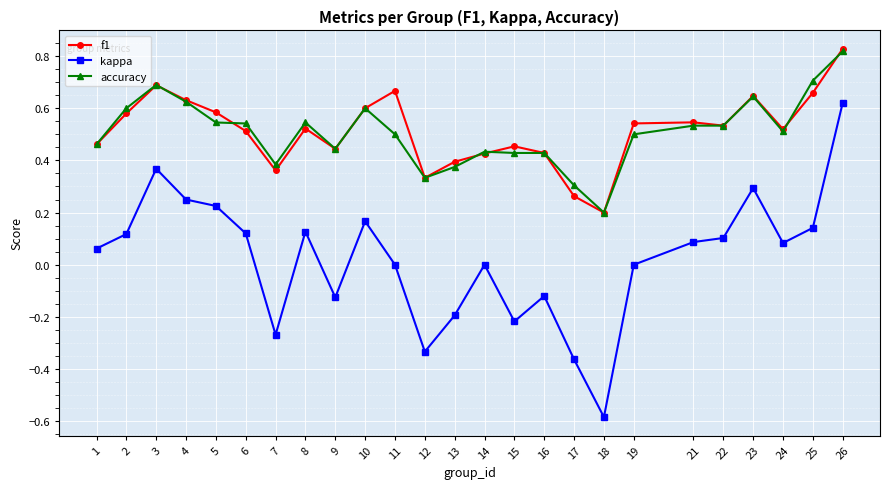

What is the sum of the f1 values at 9 and 15?

0.9